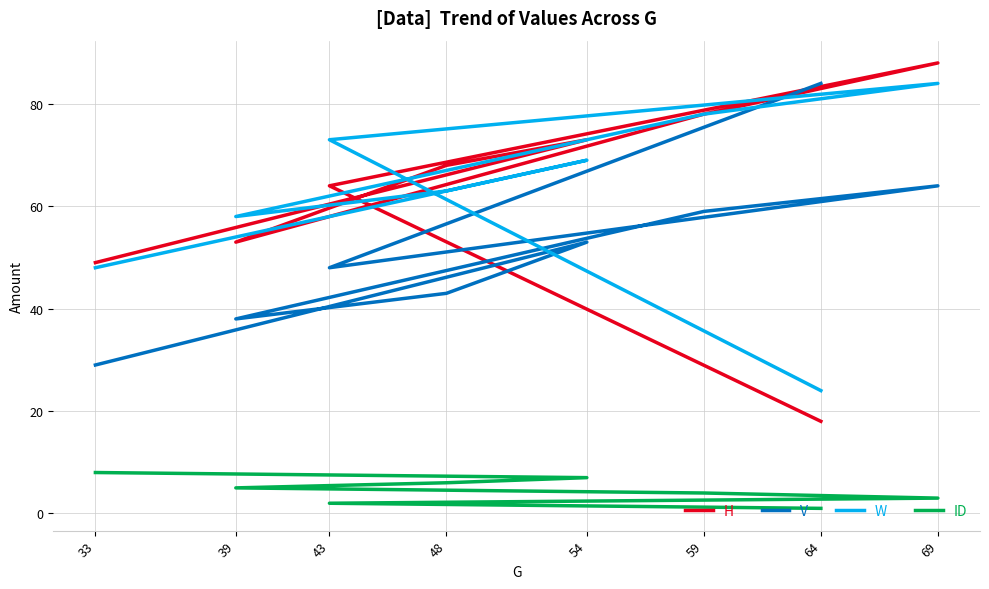

Which category has the lowest value across all series?

64